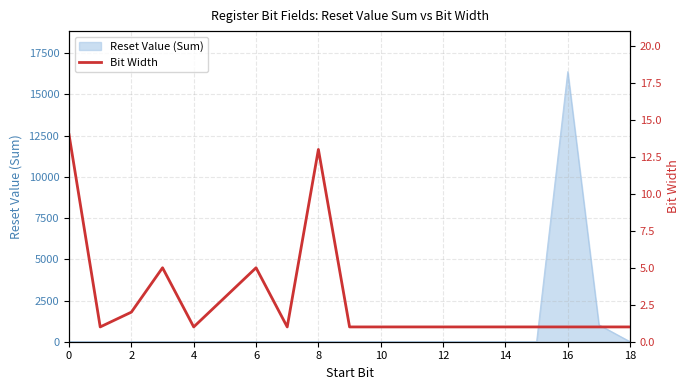

Does the chart have visible grid lines?

Yes